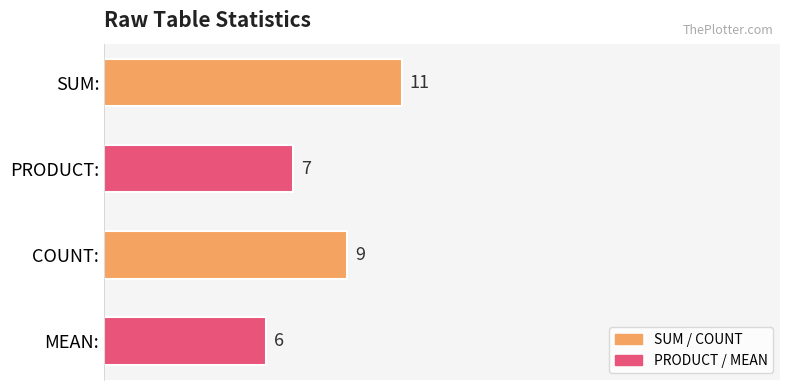

What is the change in value from SUM: to PRODUCT:?

-4